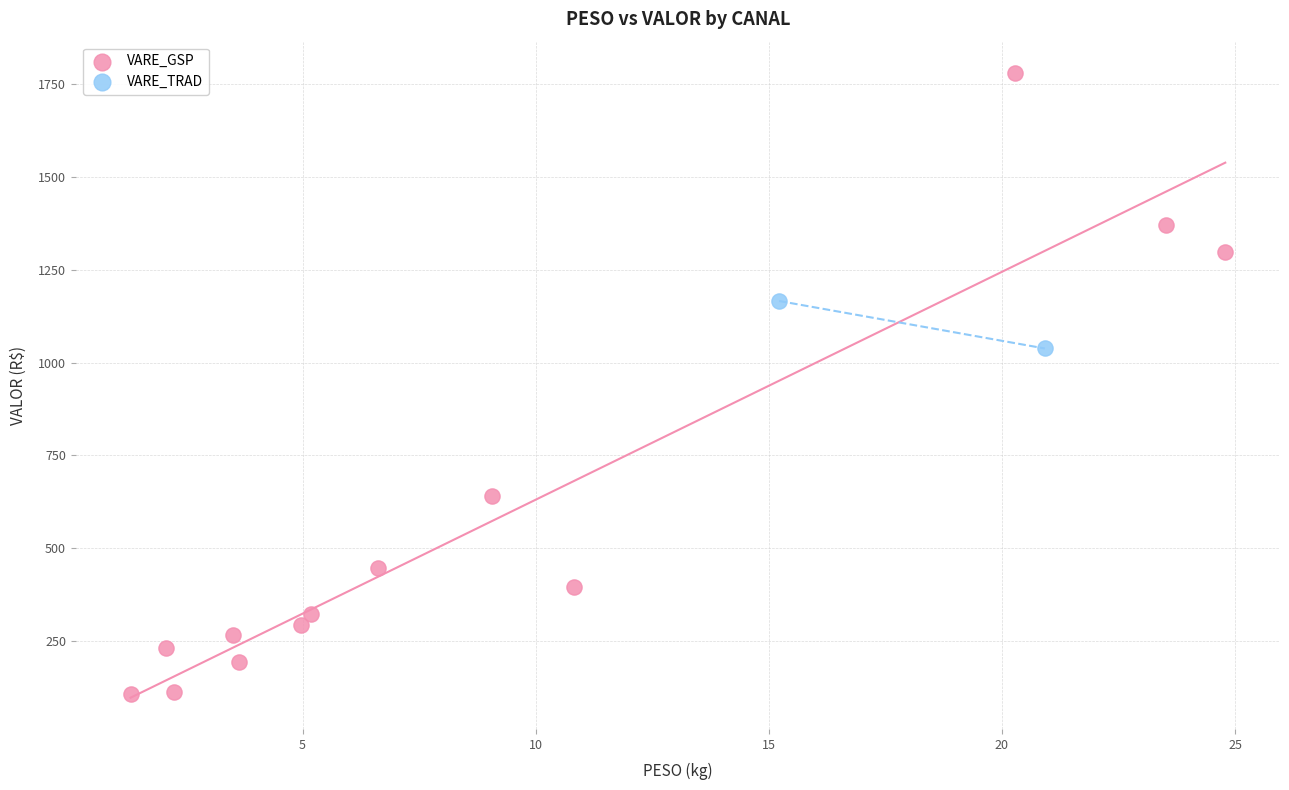

What are all the series names shown in the legend?

VARE_GSP, VARE_TRAD